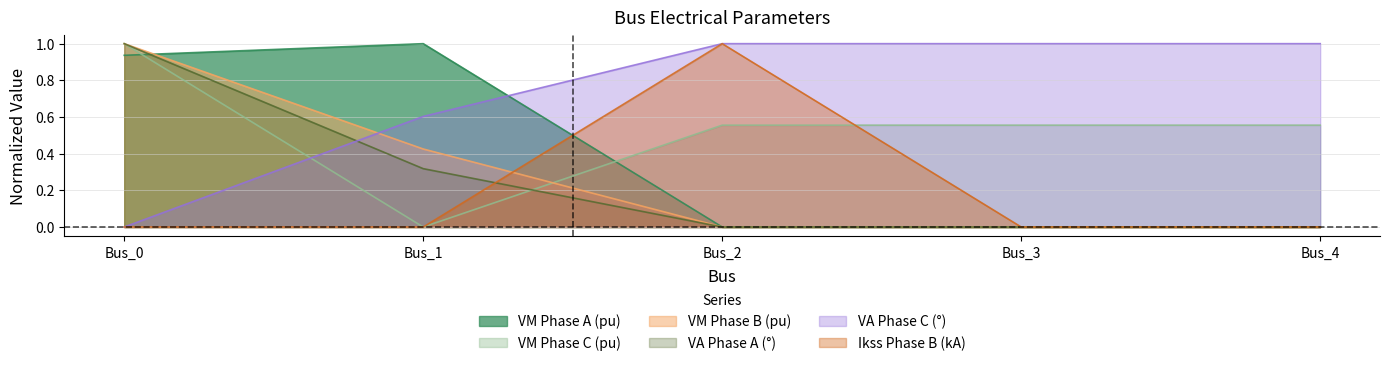

What is the sum of the pf_ikss_b_ka values at Bus_2 and Bus_3?

1.0